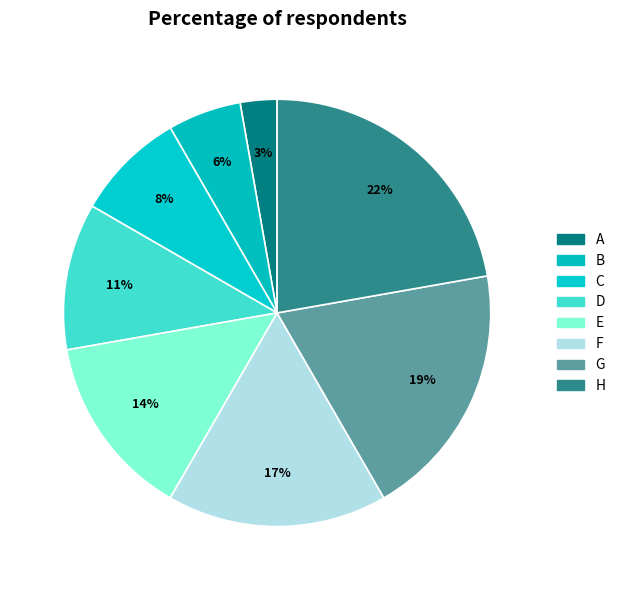

What is the largest slice in the pie chart?

H